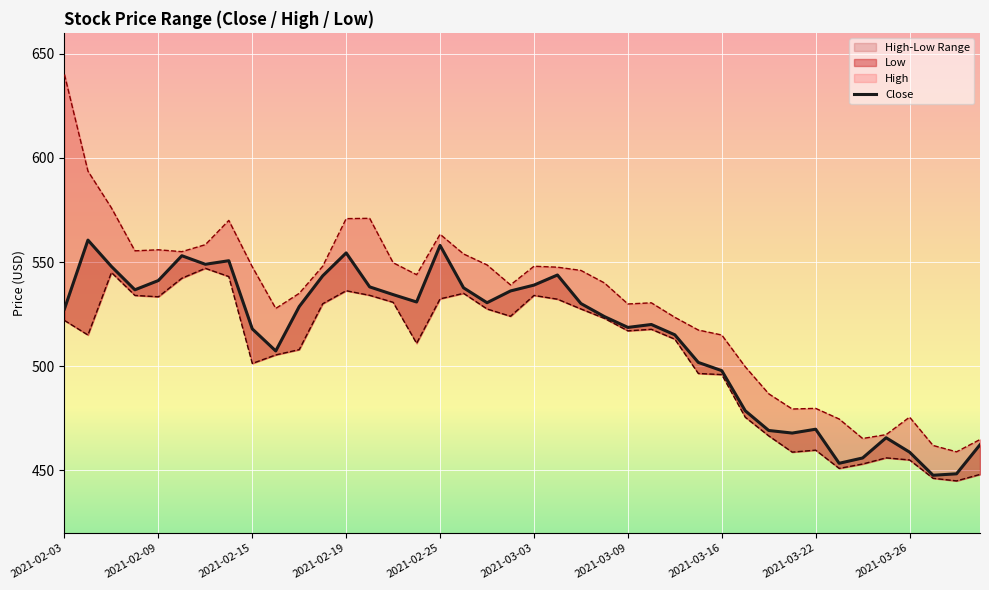

Where is Low nearest to the value 496?

2021-03-16